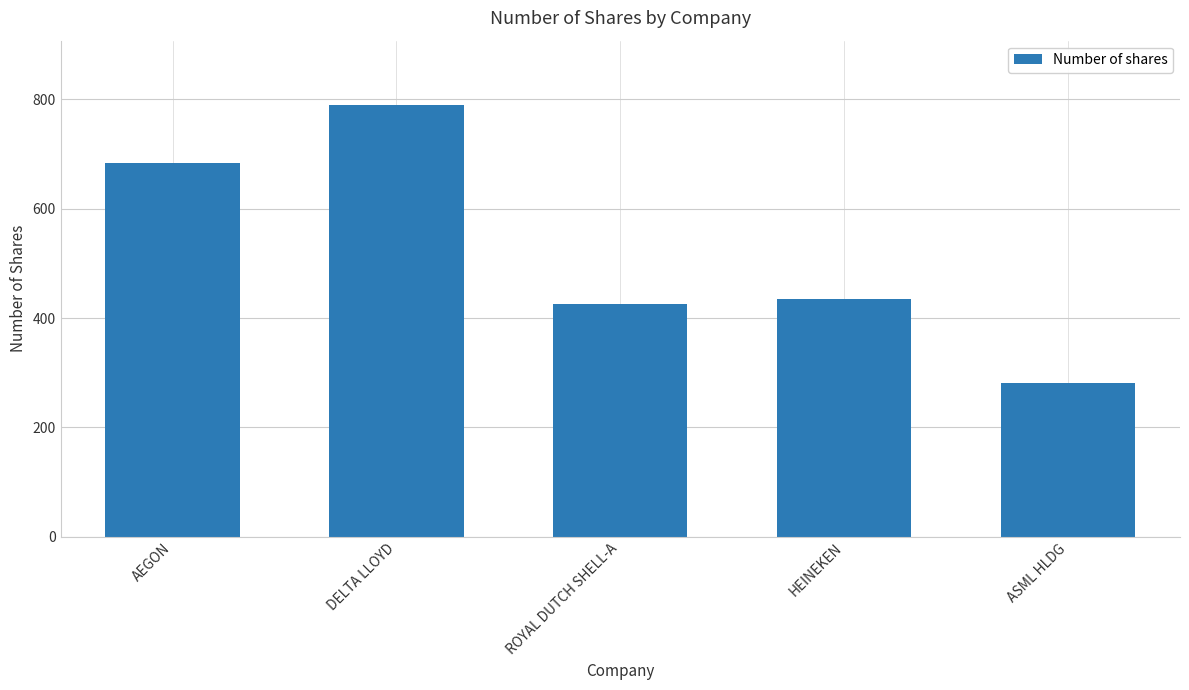

At which label does the data first exceed 434?

AEGON